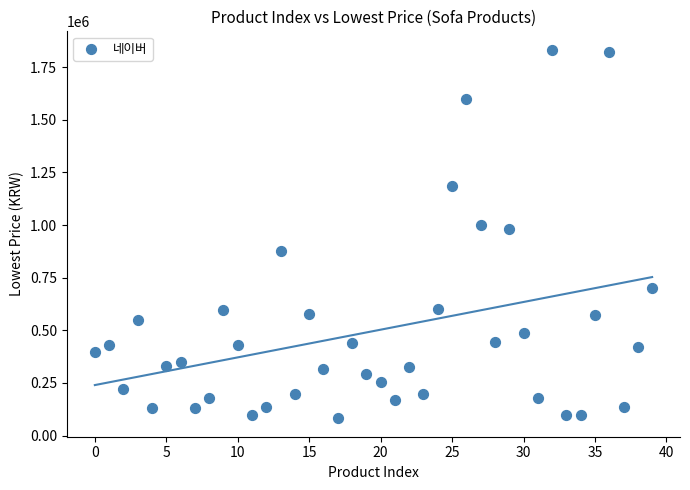

What is the range of Y values (max minus min)?

1750380